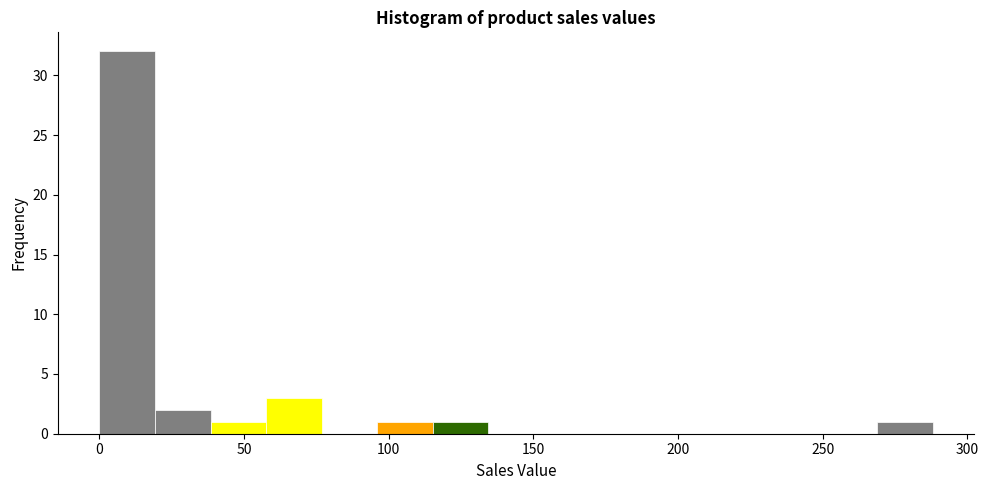

Around what value on the x-axis is the tallest bar? Give the approximate position of its centre, as read against the axis.

10